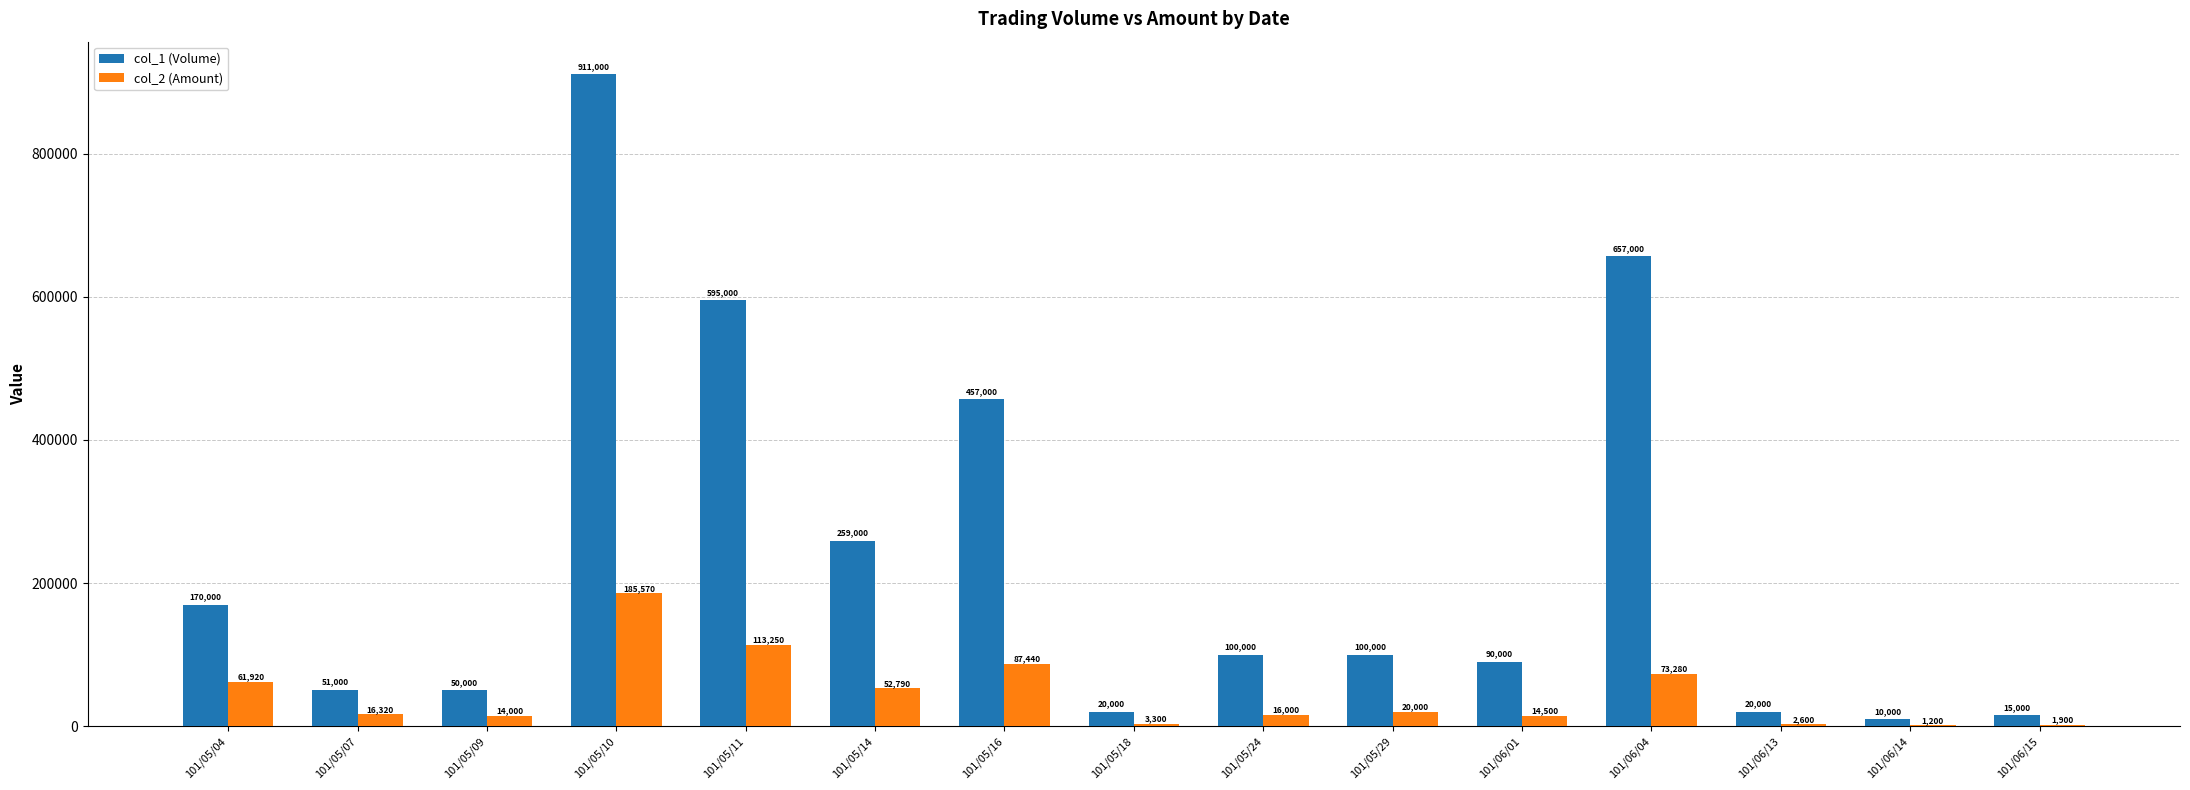

What is the sum of all col_2 (Amount) values?

664070